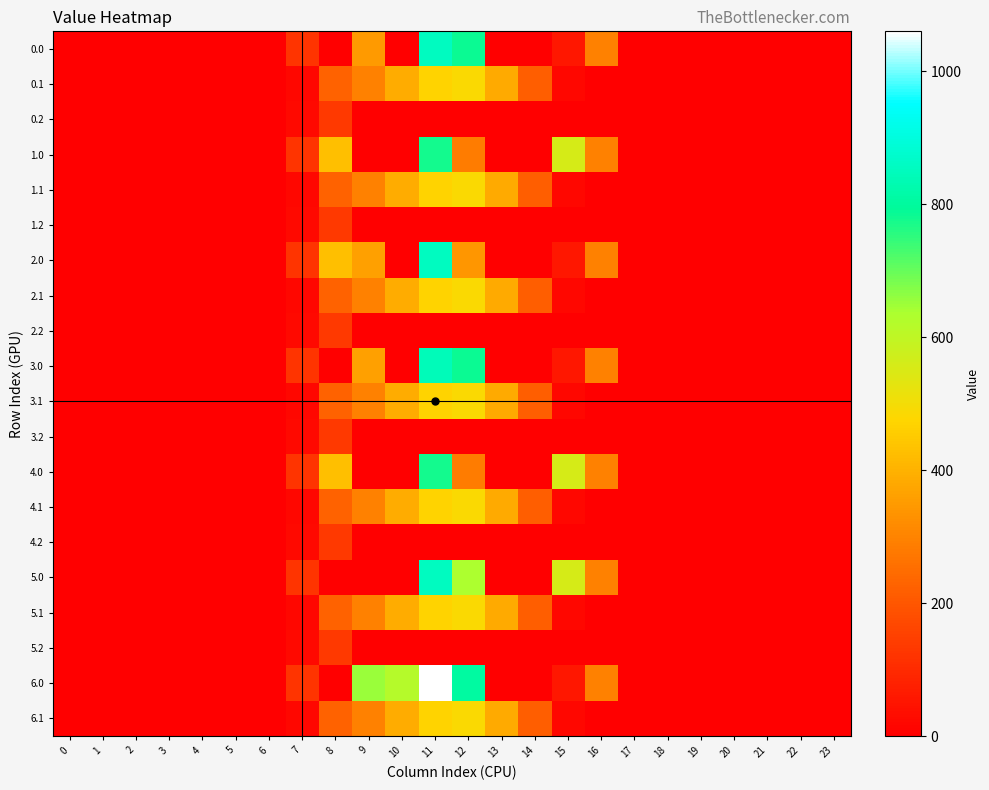

What is the greatest value displayed?

1060.3